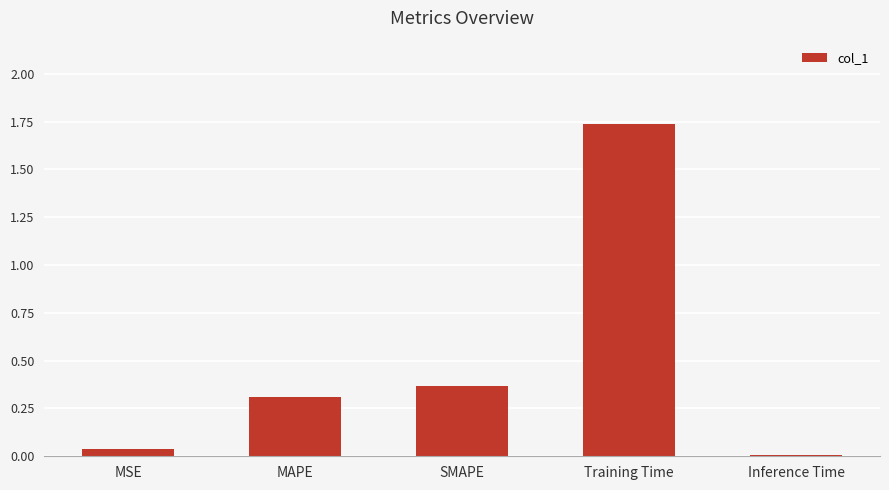

Which has a higher value, MSE or Inference Time?

MSE